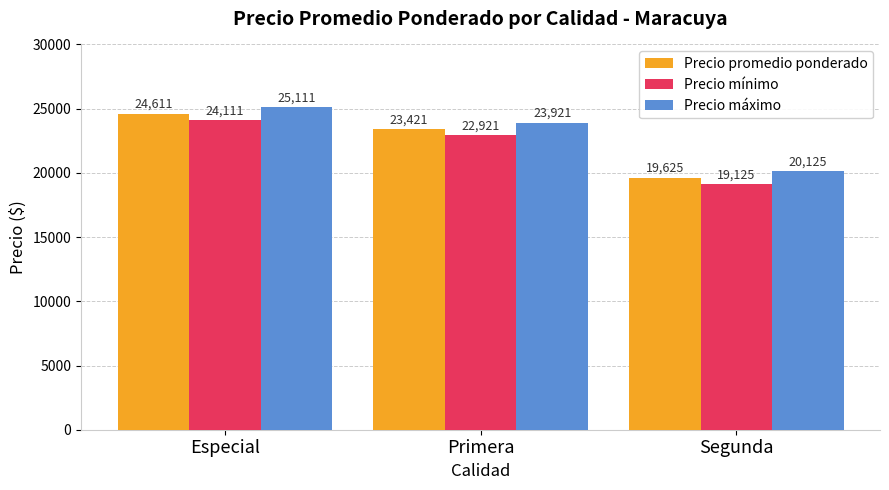

Count the Precio máximo values in the range 20125 to 25111.

3